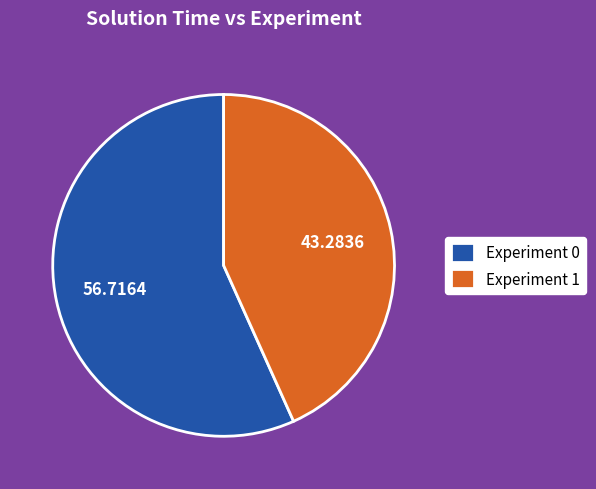

True or false: Experiment 0 accounts for 42% of the total.

False